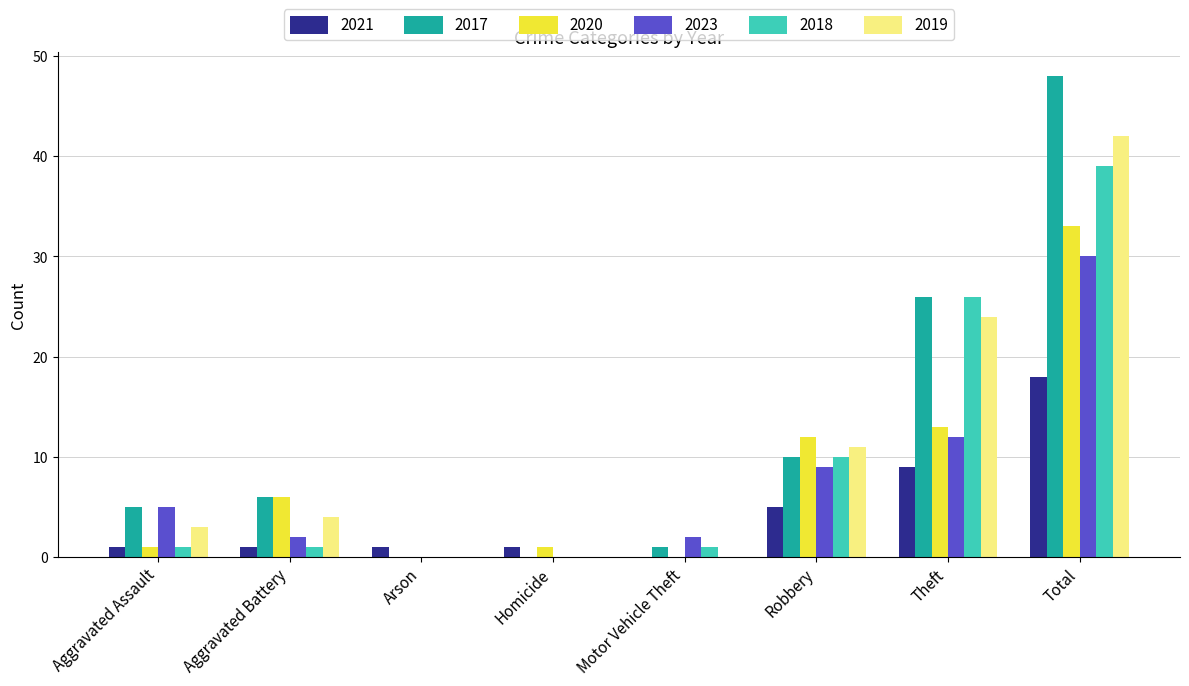

What is the maximum value for 2020?

33